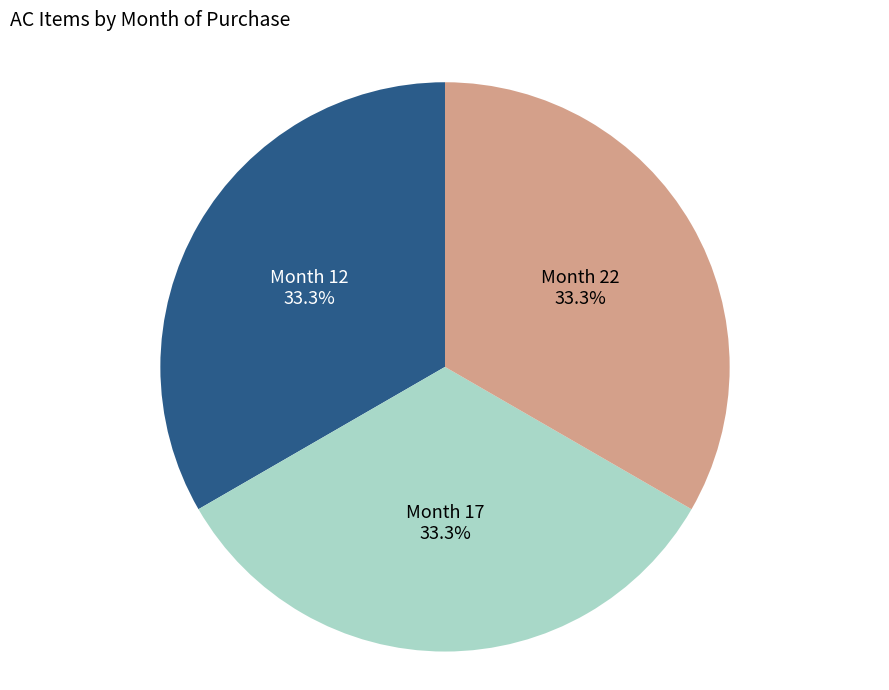

To the nearest percent, what is the average slice percentage?

33%